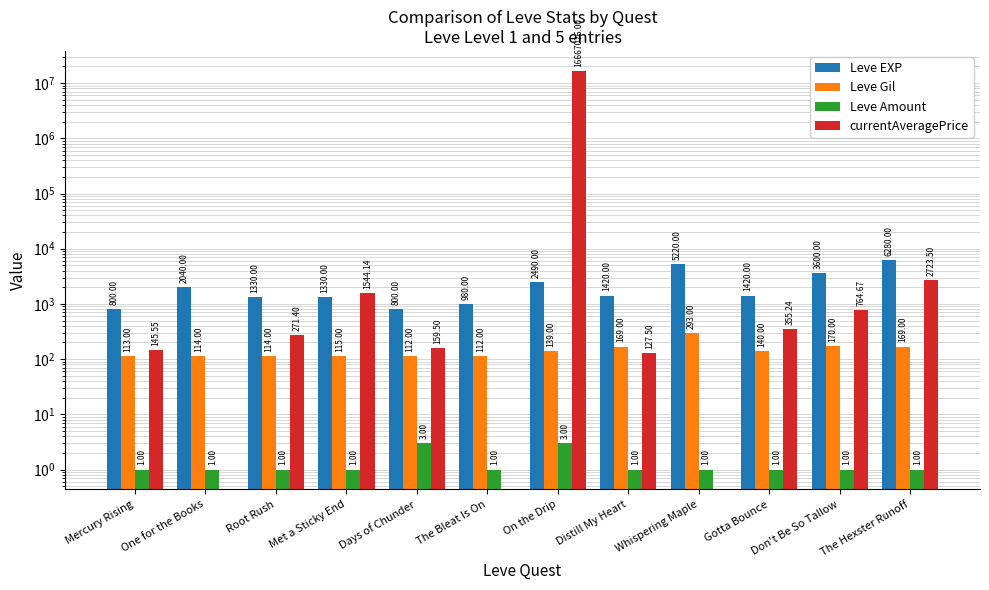

What value does the Leve Amount series have at Met a Sticky End?

1.0